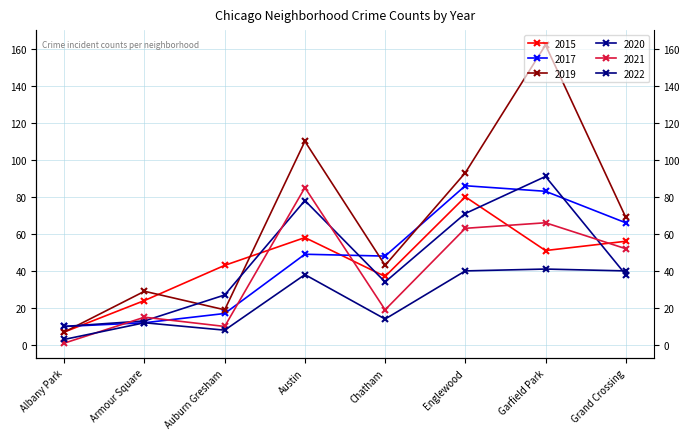

True or false: 2022 has a value of 56 at Austin.

False